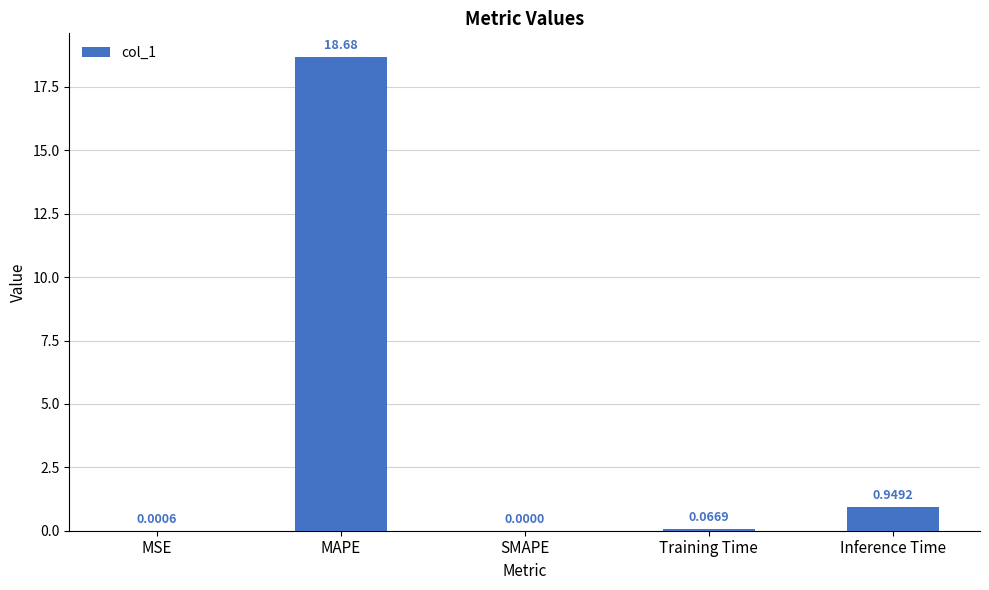

What is the change in value from MSE to Inference Time?

+0.9